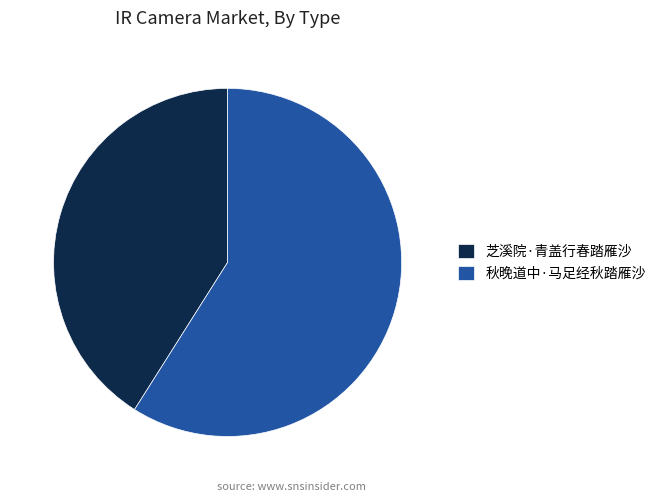

Which slice is the smallest?

芝溪院·青盖行春踏雁沙